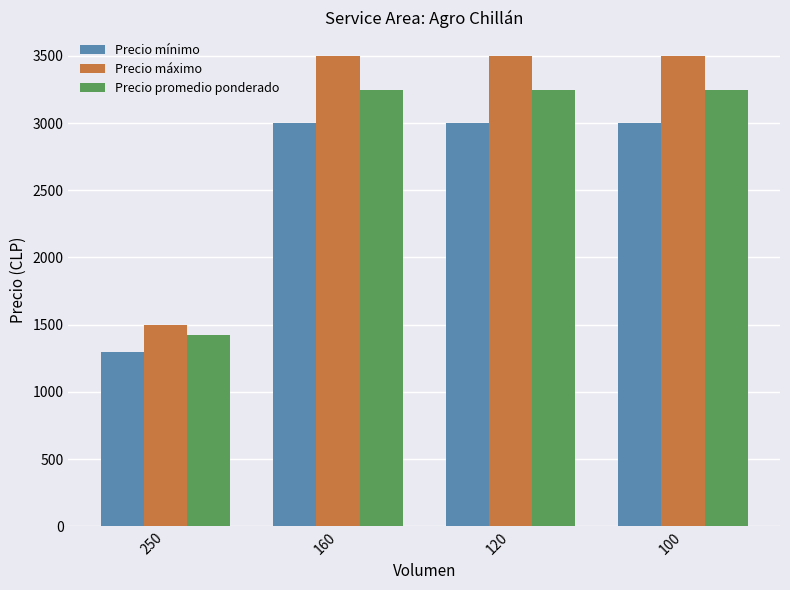

Which series has the widest spread of values?

Precio máximo